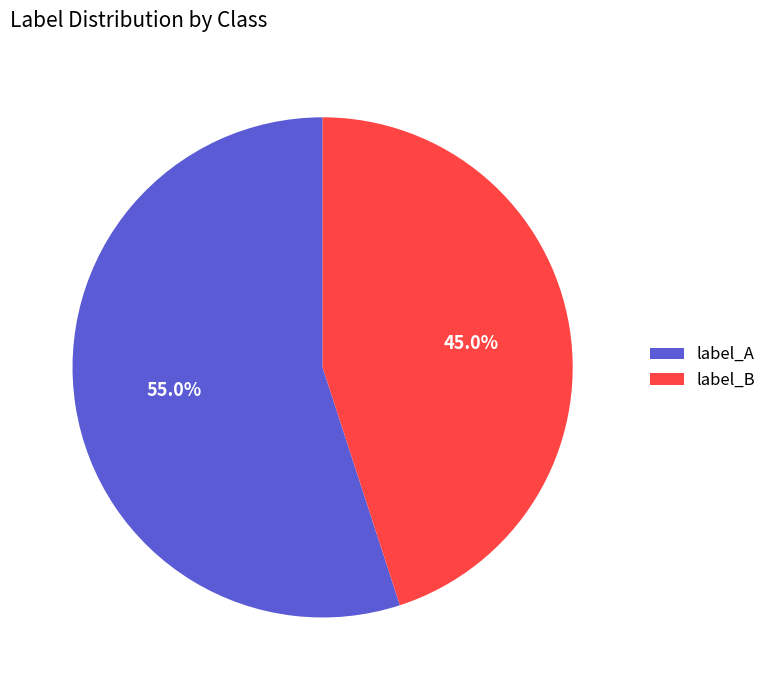

Which category has the smallest portion of the pie?

label_B